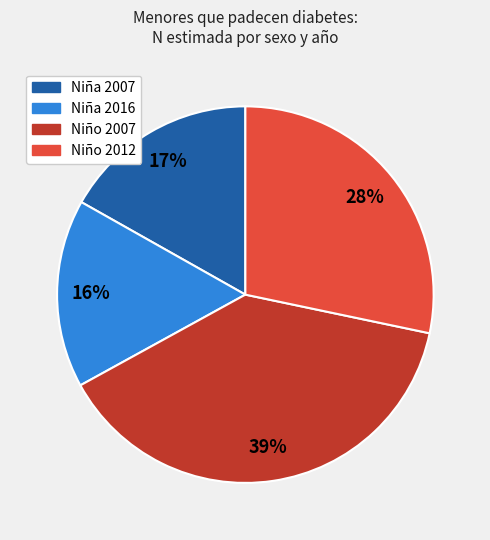

How many segments does this pie chart have?

4